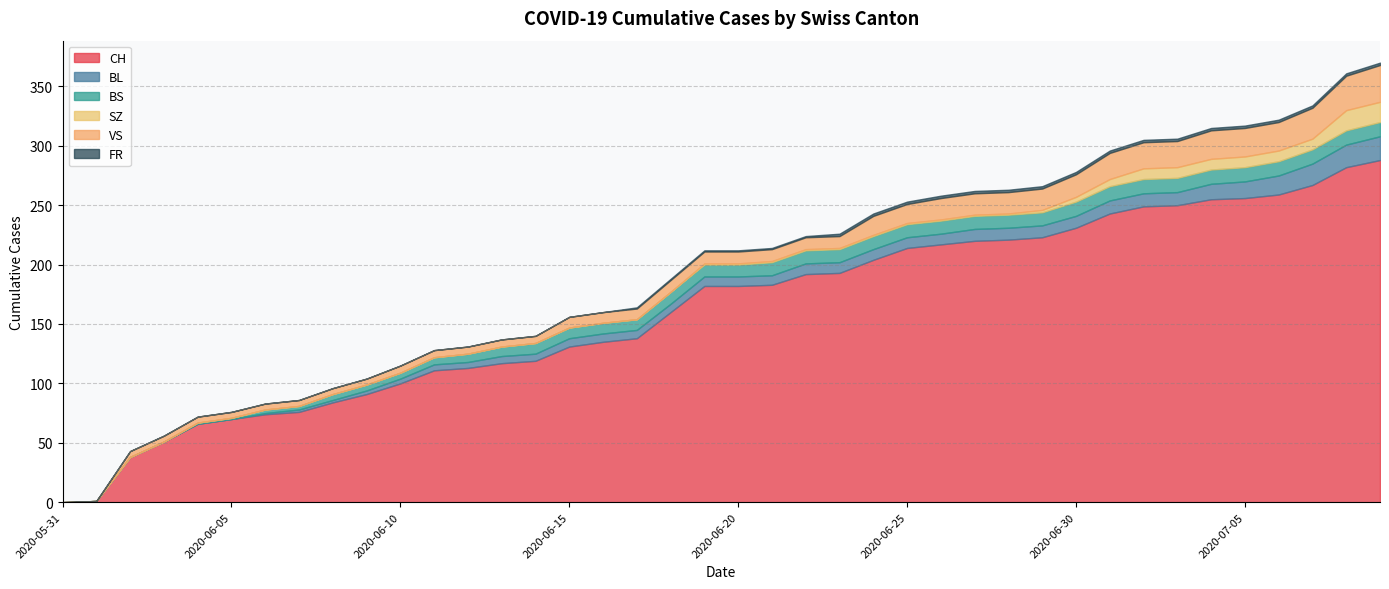

The CH series shows 255 at 2020-07-04. True or false?

True